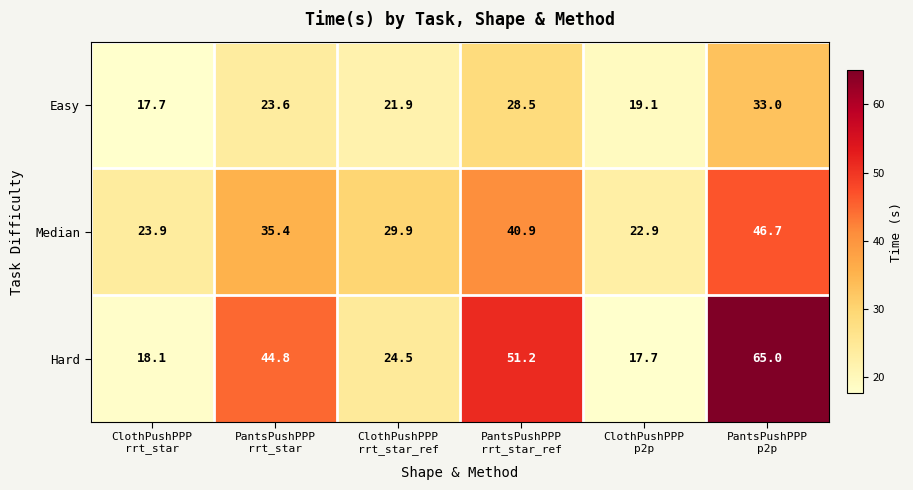

What is the greatest value displayed?

65.0